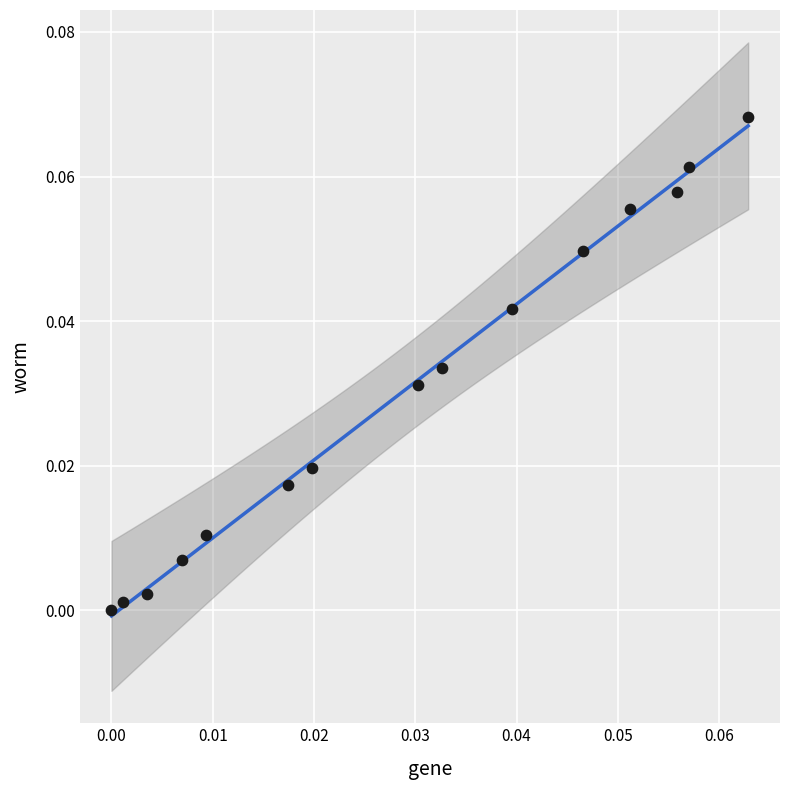

How many points are shown in the scatter plot?

15